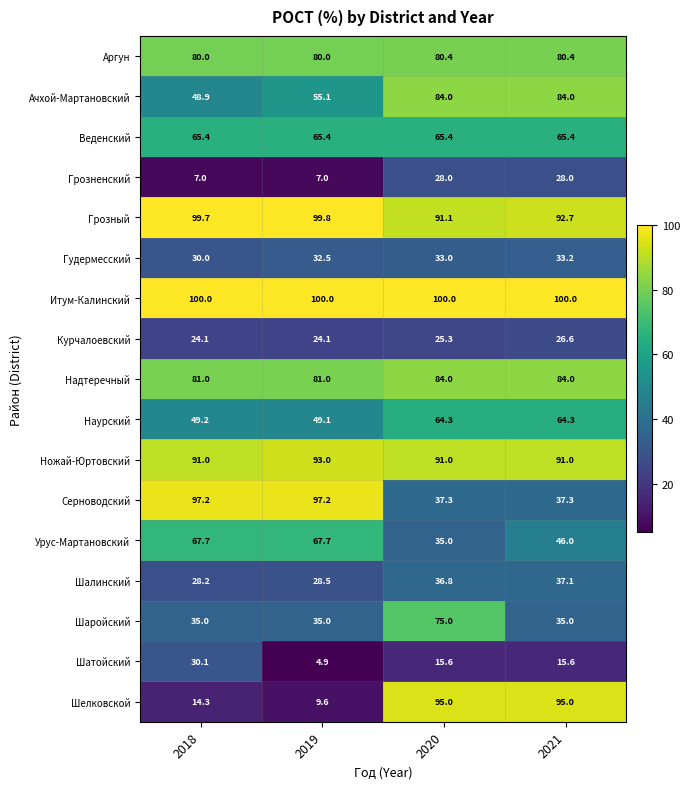

What is the spread (max minus min) of values at 2019?

95.1